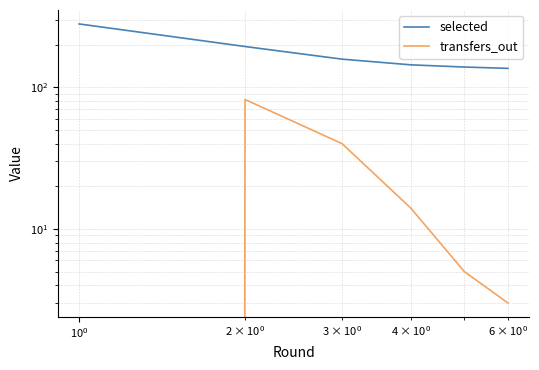

What is the lowest value of the selected series?

136